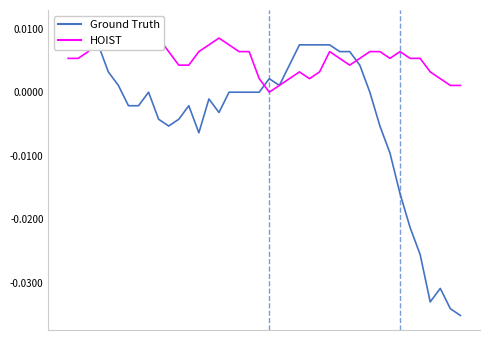

Where is HOIST nearest to the value 0?

20